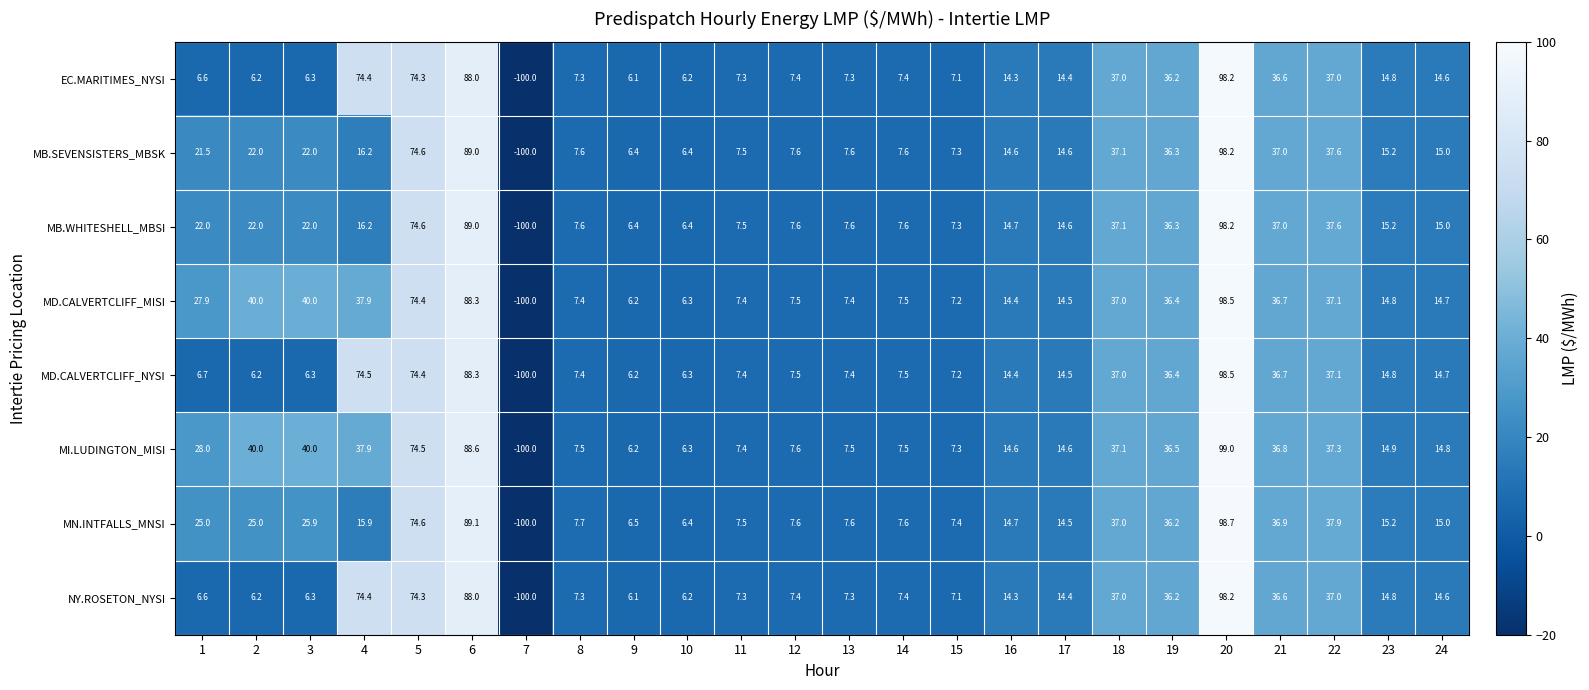

How many negative values does the NY.ROSETON_NYSI series have?

1